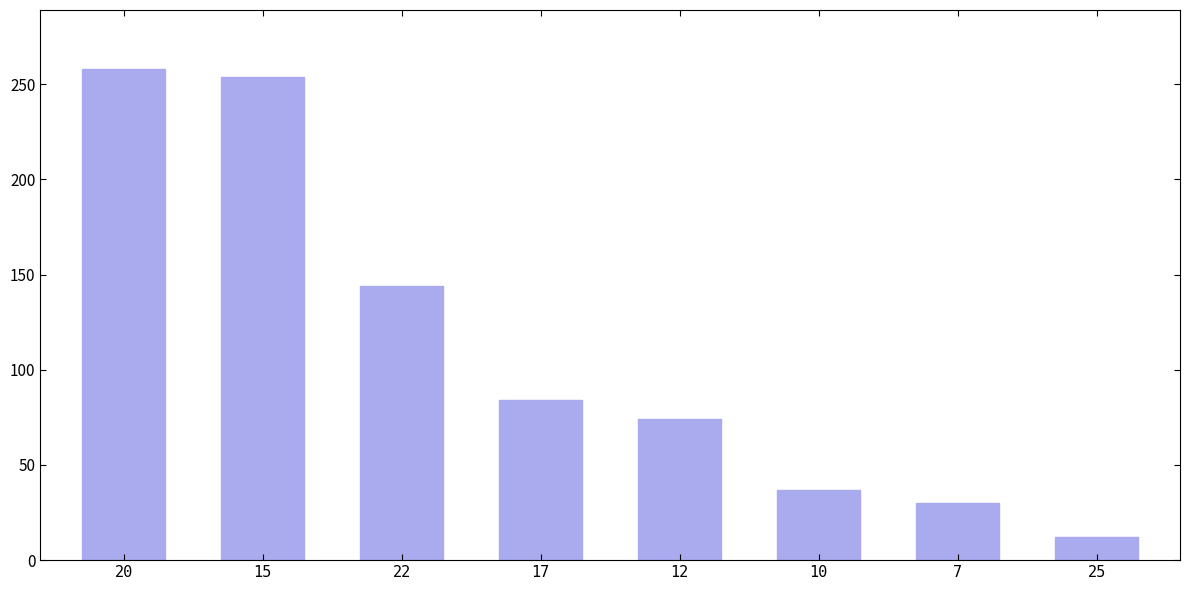

The chart shows a value of 254 at 15. True or false?

True